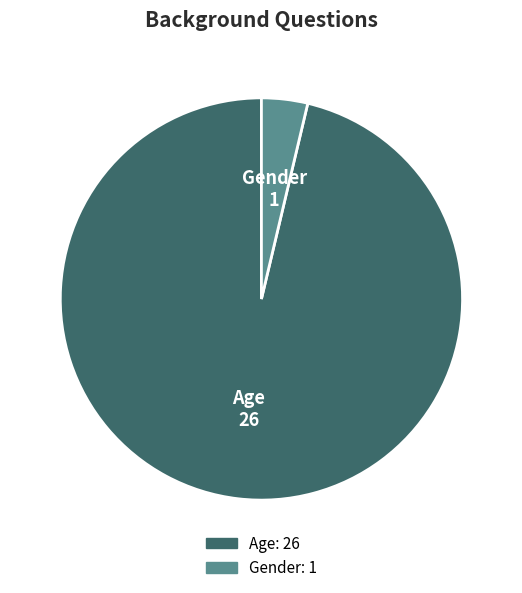

Combined, do Gender and Age account for over 50%?

Yes